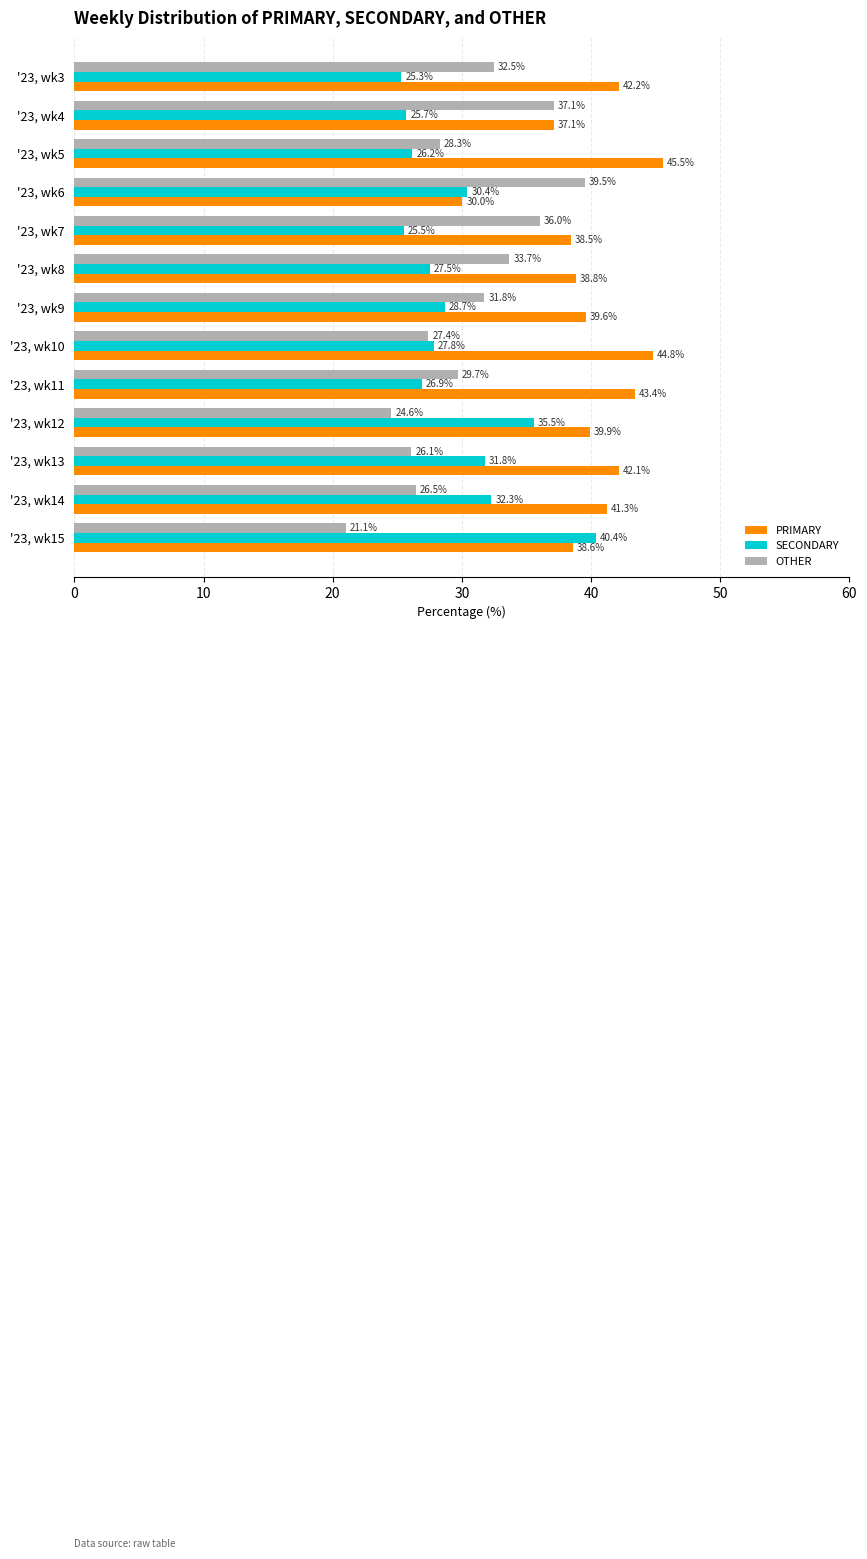

Which label corresponds to the smallest value in the chart?

'23, wk15